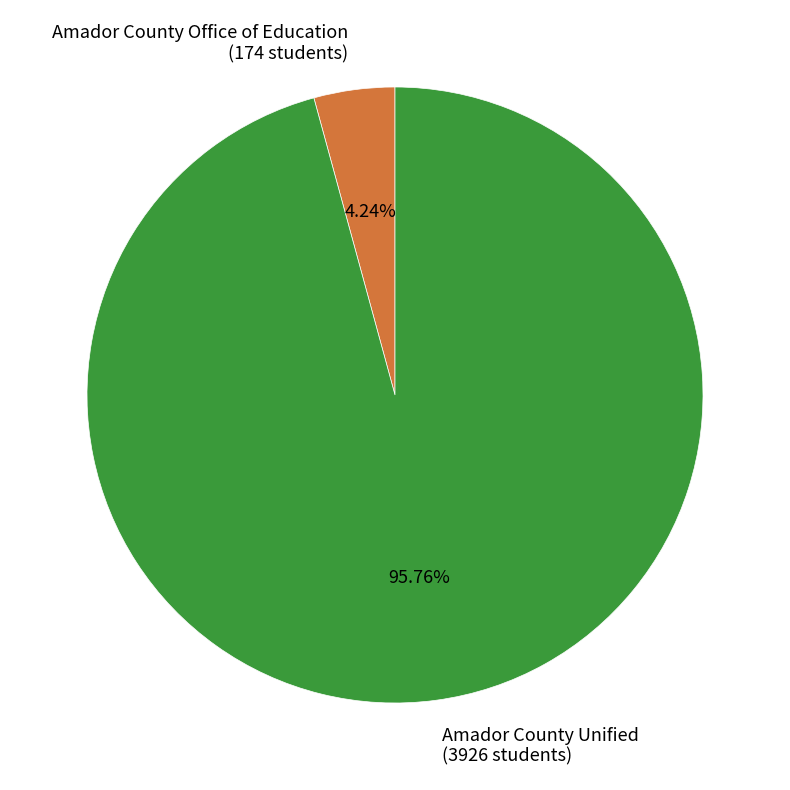

The Amador County Unified slice represents 96% of the pie. True or false?

True